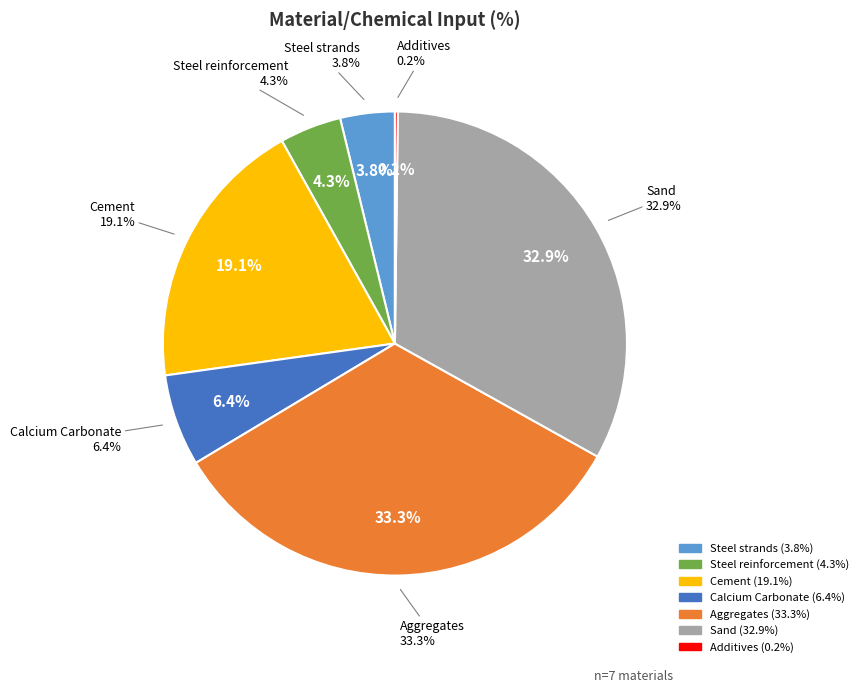

To the nearest percent, what is the average slice percentage?

14%